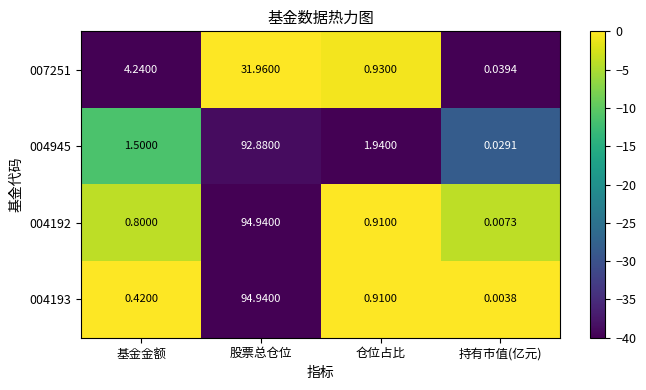

Is the value of 004193 at 基金金额 greater than the value of 004192 at 股票总仓位?

No